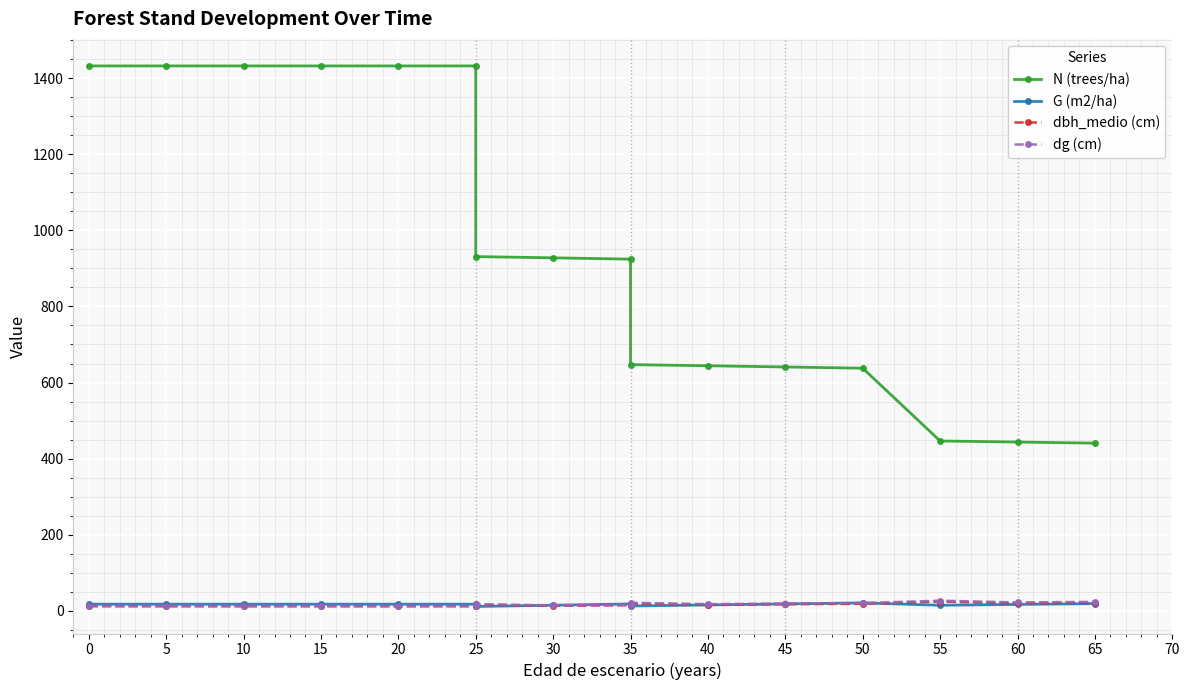

What is the sum of the dg (cm) values at 45 and 15?

31.3